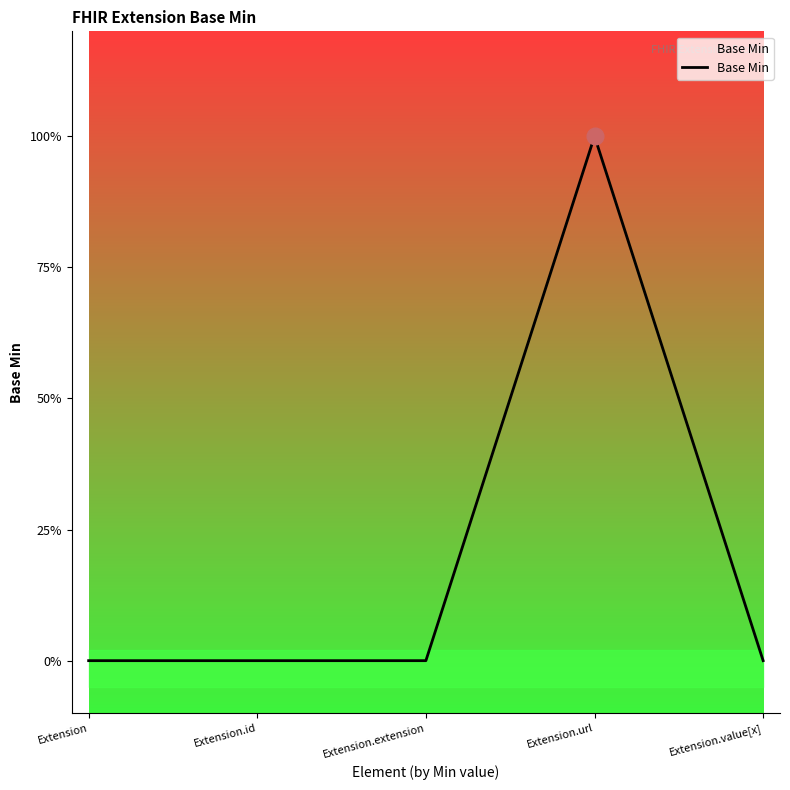

What is the greatest value displayed?

1